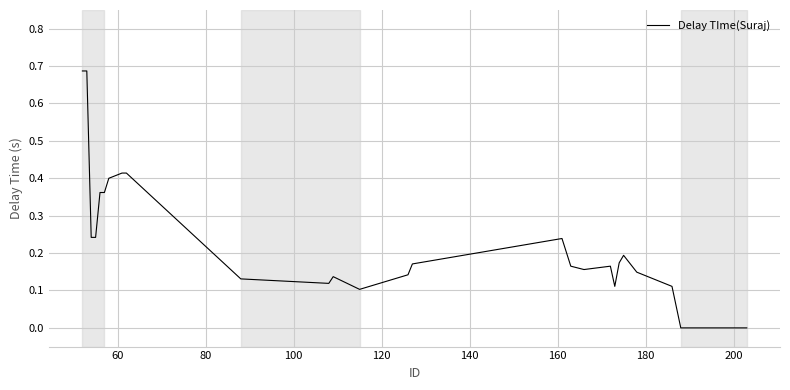

Count the number of data series in this chart.

1